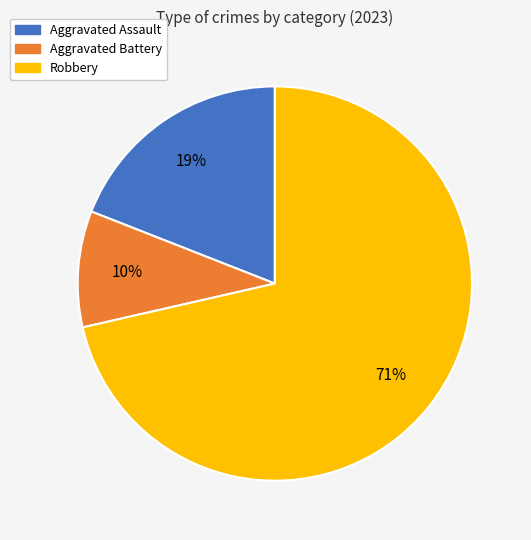

Count the number of slices in the pie.

3